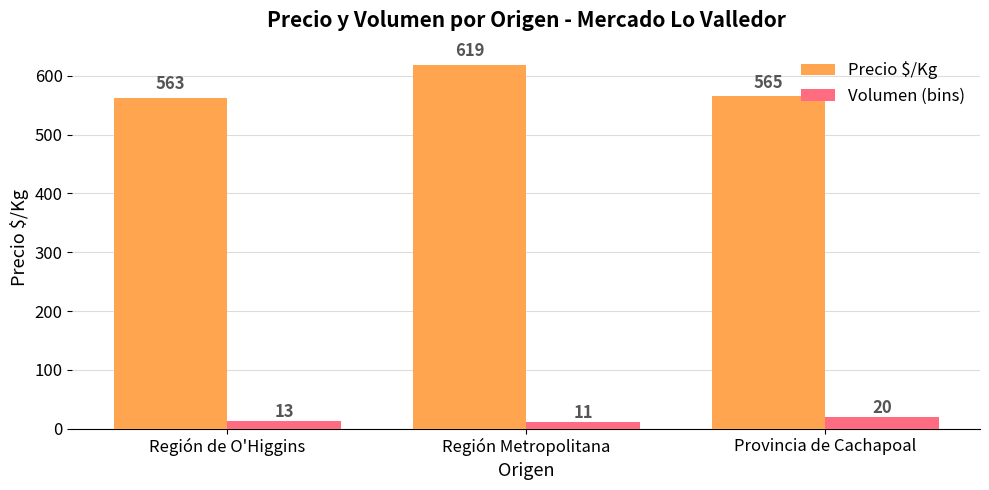

Which series changed the most between Región de O'Higgins and Región Metropolitana?

Precio $/Kg